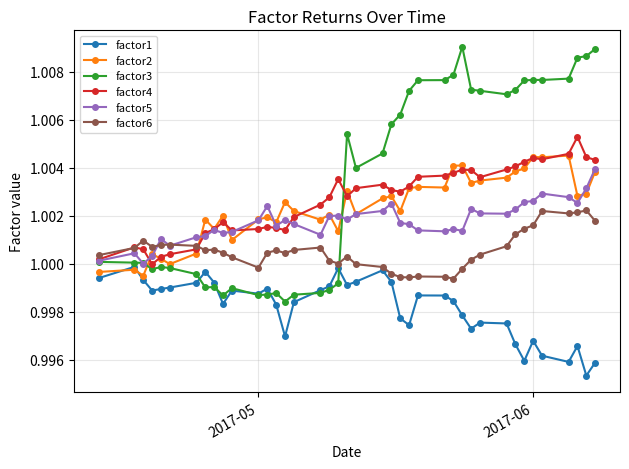

Which series has the widest spread of values?

factor3